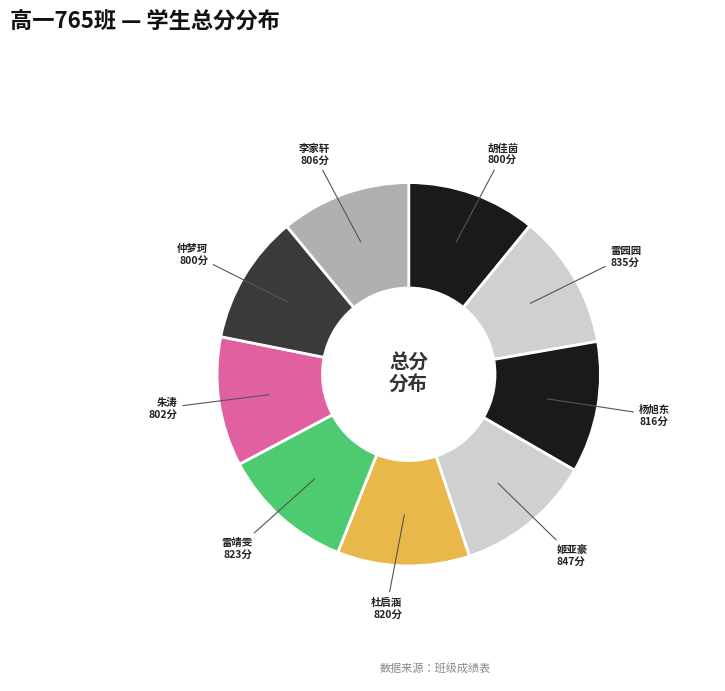

What is the smallest slice in the pie chart?

仲梦珂